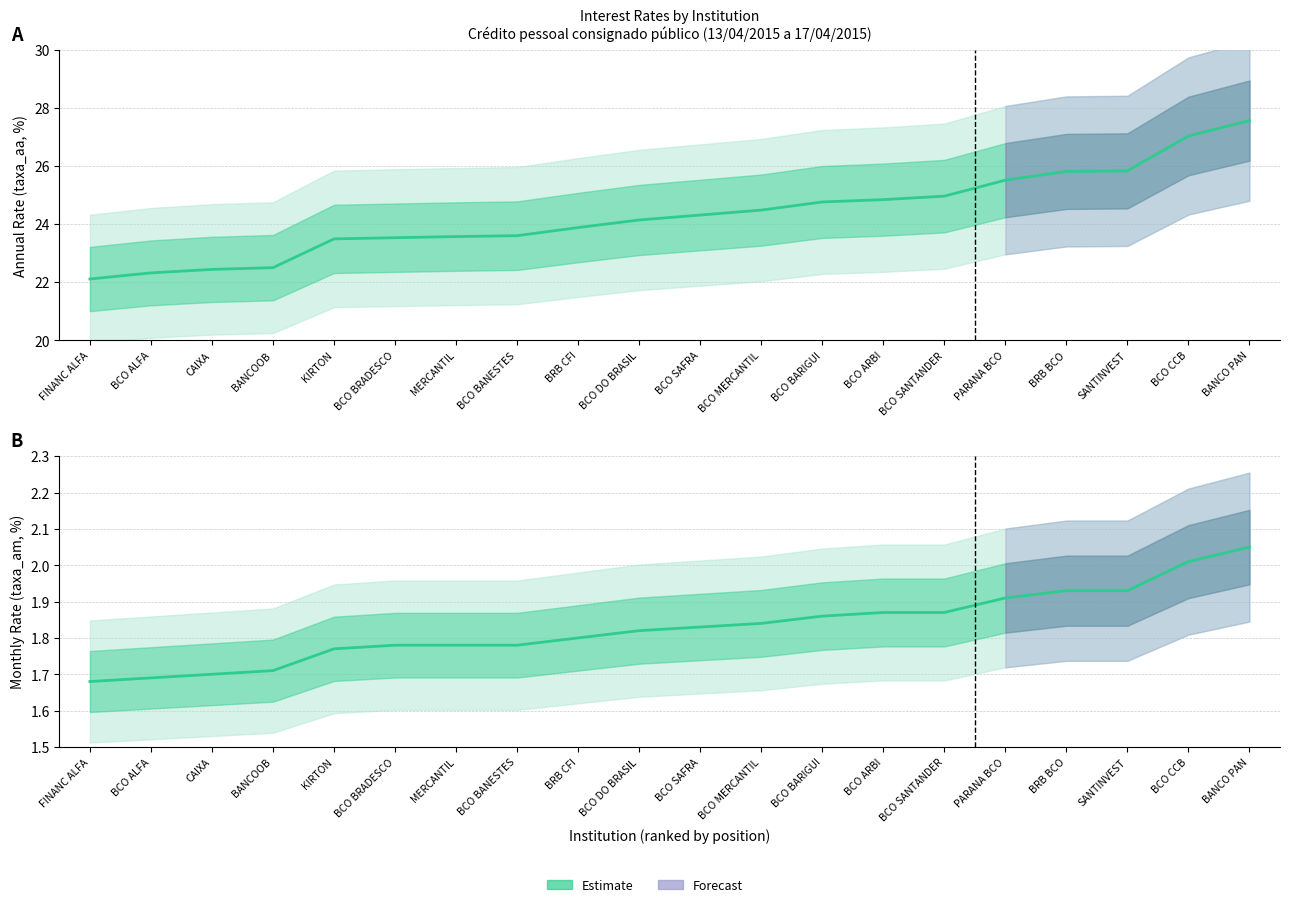

What is the sum of all Estimate (taxa_aa) values?

486.7